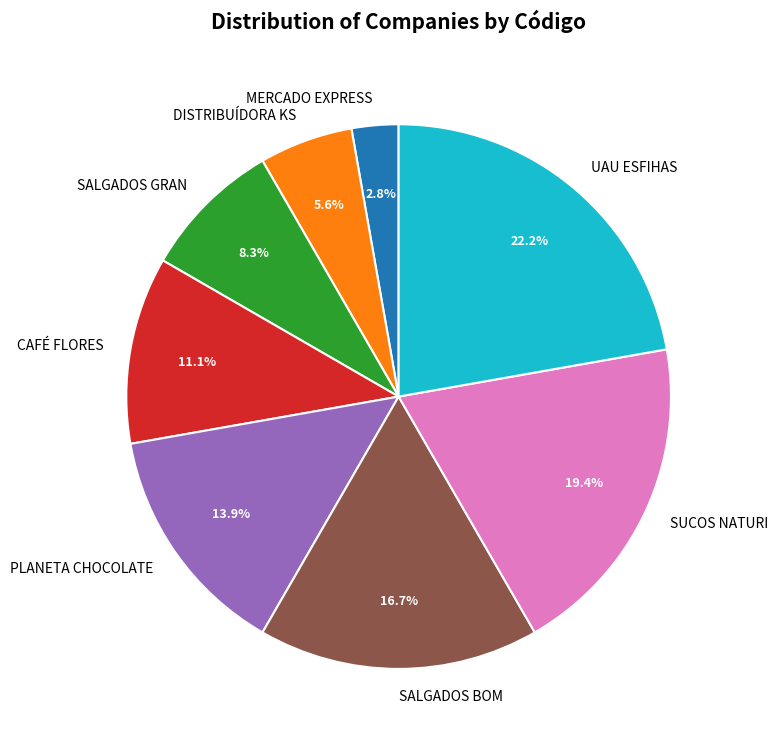

What percentage do SALGADOS GRAN and PLANETA CHOCOLATE together represent?

22.2%